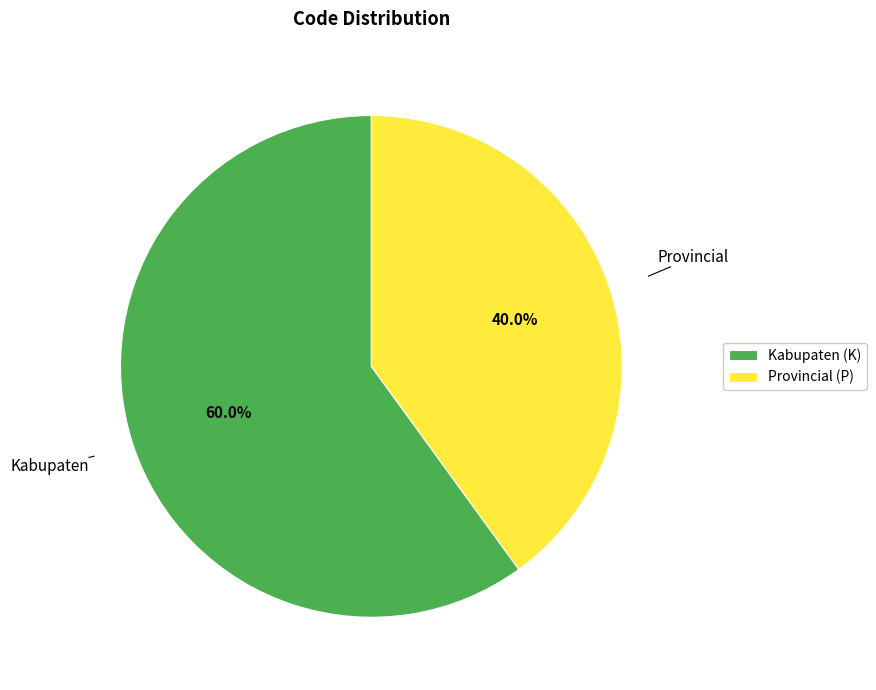

Rank the categories by value from lowest to highest.

Provincial (P), Kabupaten (K)